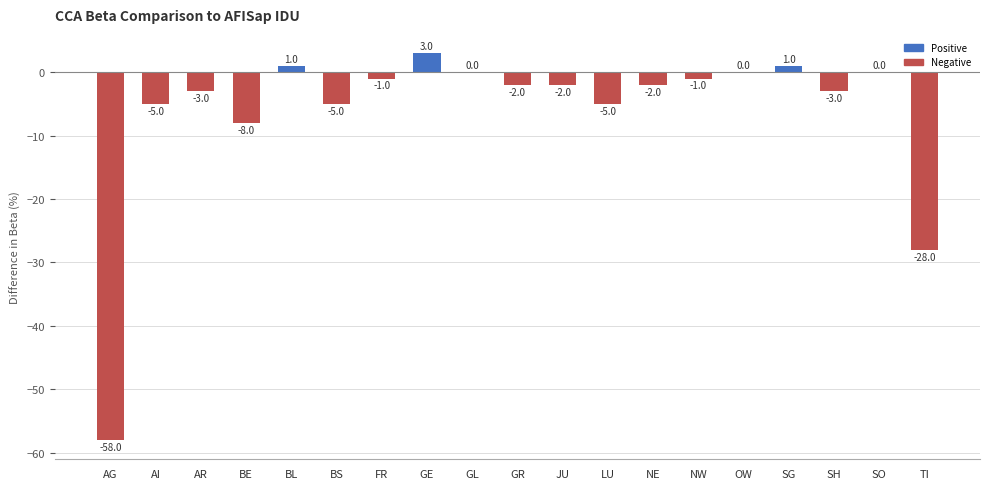

Where is the data nearest to the value -27?

TI